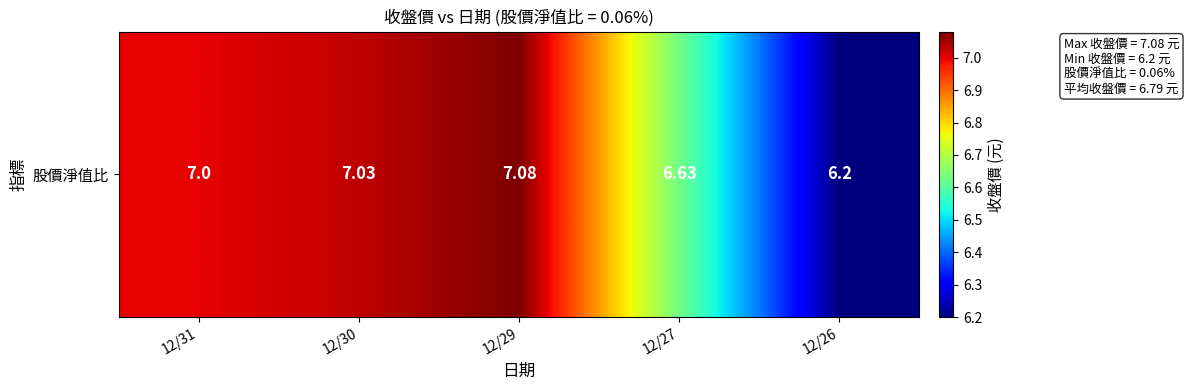

True or false: the data shows 2.5 at 12/27.

False